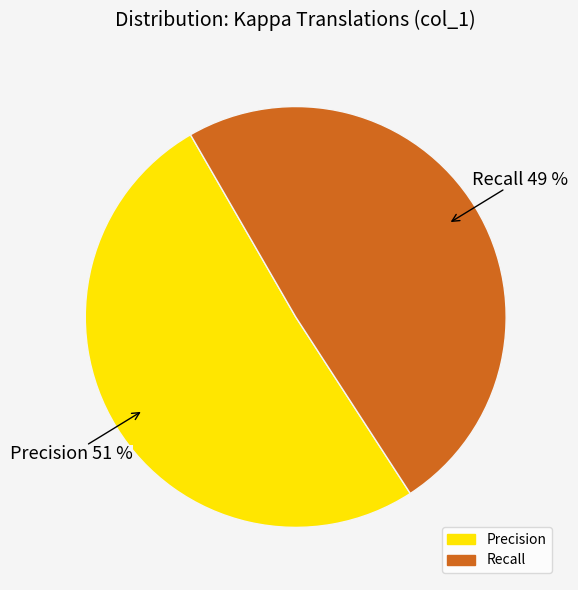

Which category has the smallest portion of the pie?

Recall